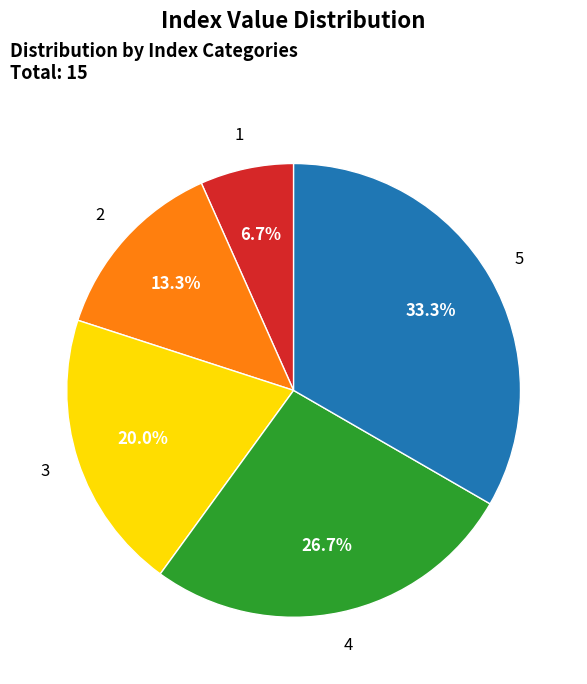

Does any single category account for the majority?

No